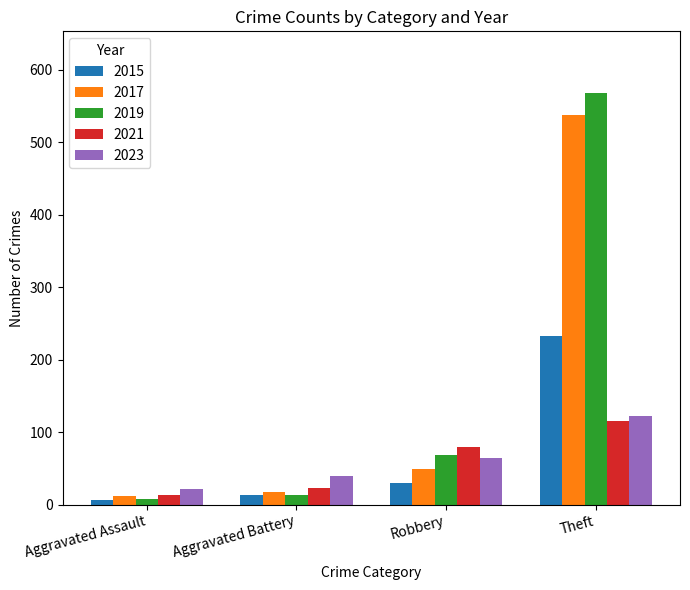

List the labels in order of 2023 value, largest first.

Theft, Robbery, Aggravated Battery, Aggravated Assault